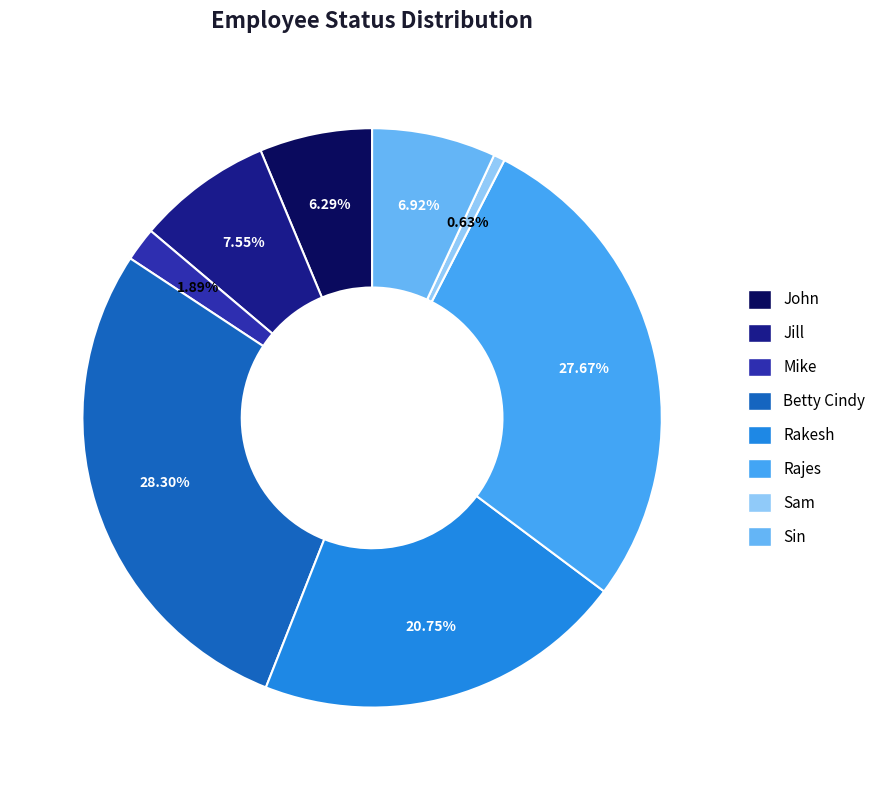

How many segments does this pie chart have?

8